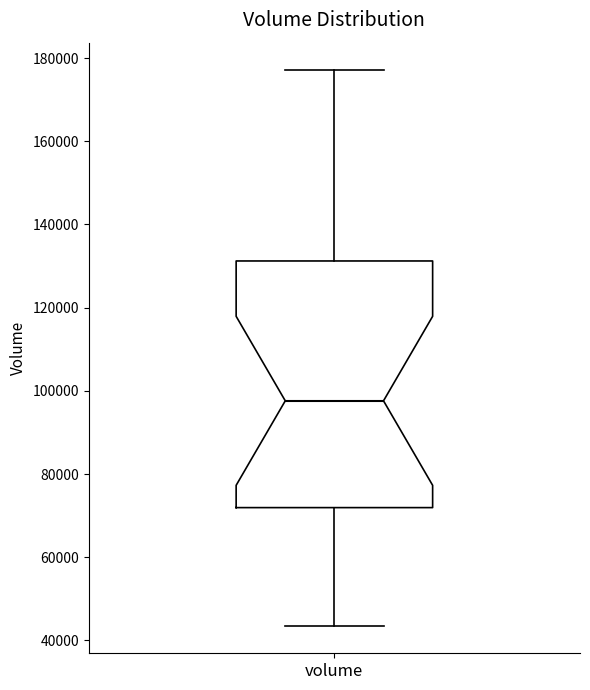

Where does the upper whisker of the box for volume end on the y-axis? The values are not printed on the chart, so give them approximately, as read against the axis.

178000